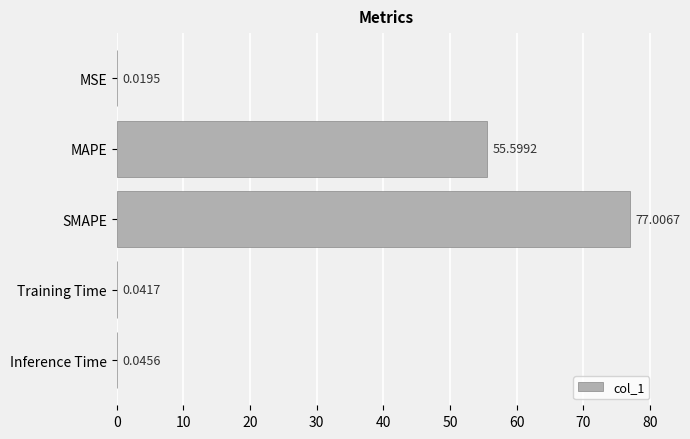

What is the change in value from MSE to MAPE?

+55.6